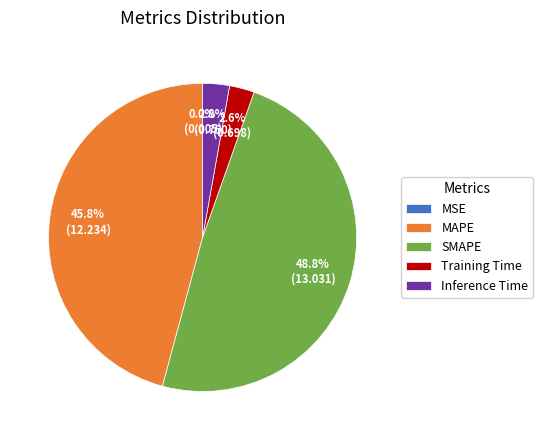

Which has a higher value, Inference Time or MAPE?

MAPE